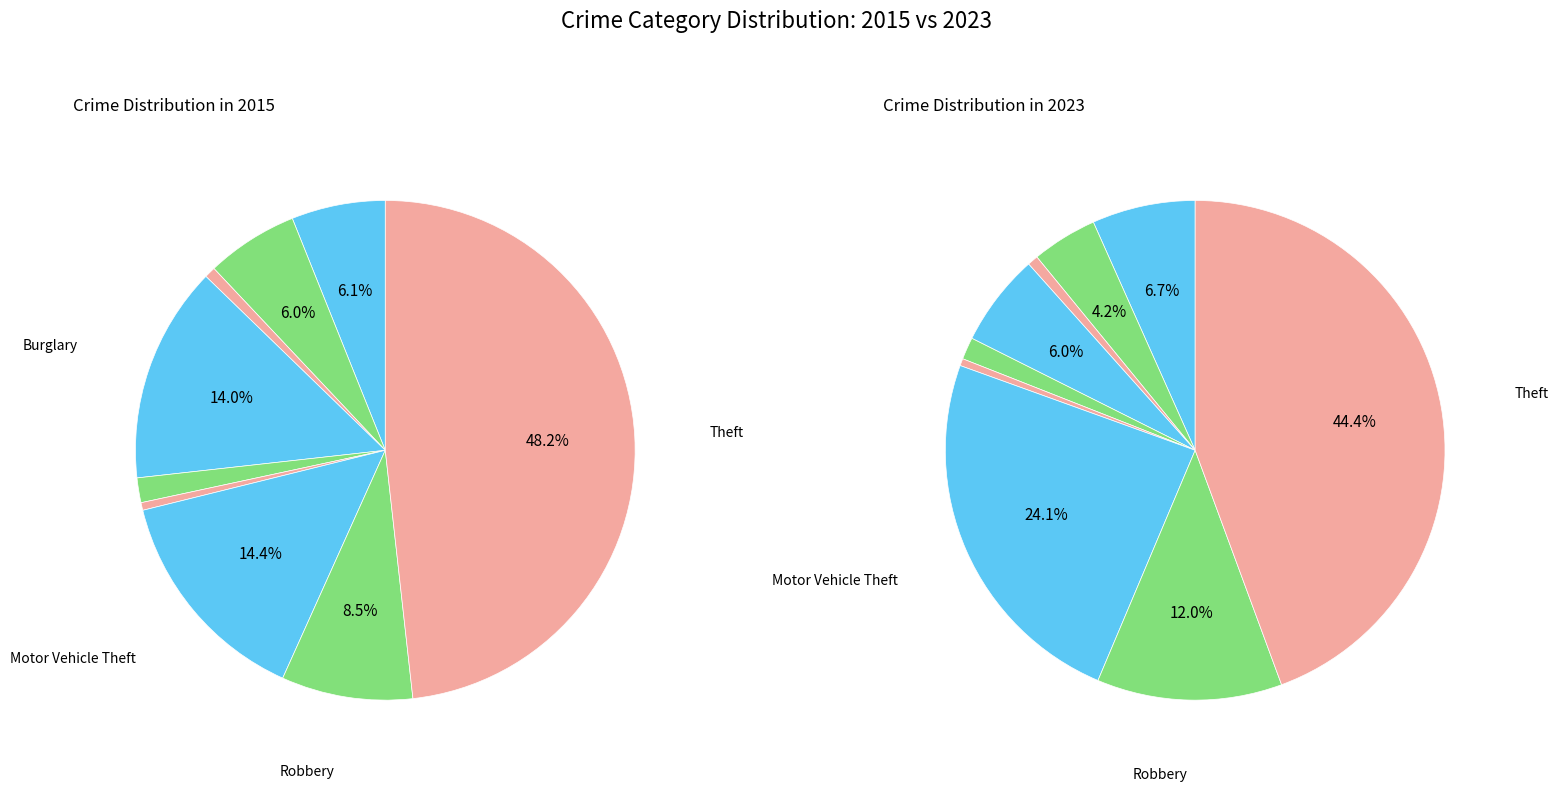

Is it true that 4 is 9% of the pie?

False